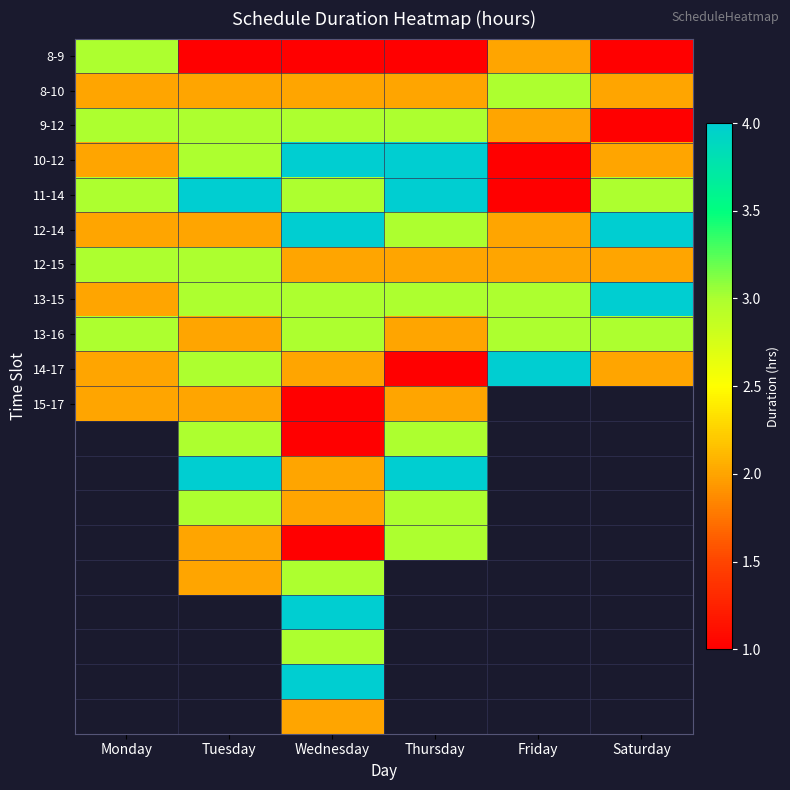

Which series has the largest total across all categories?

11-14